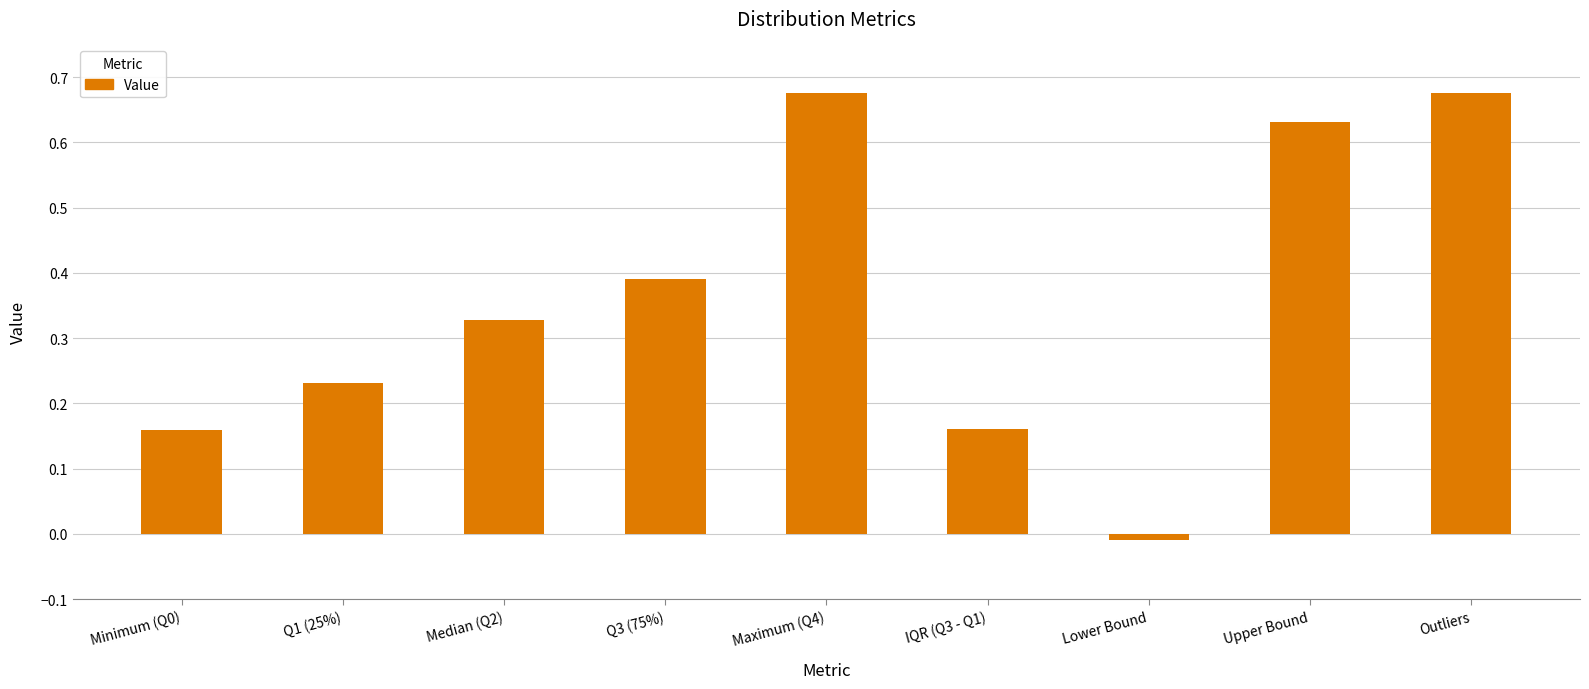

Does the chart contain any negative values?

Yes